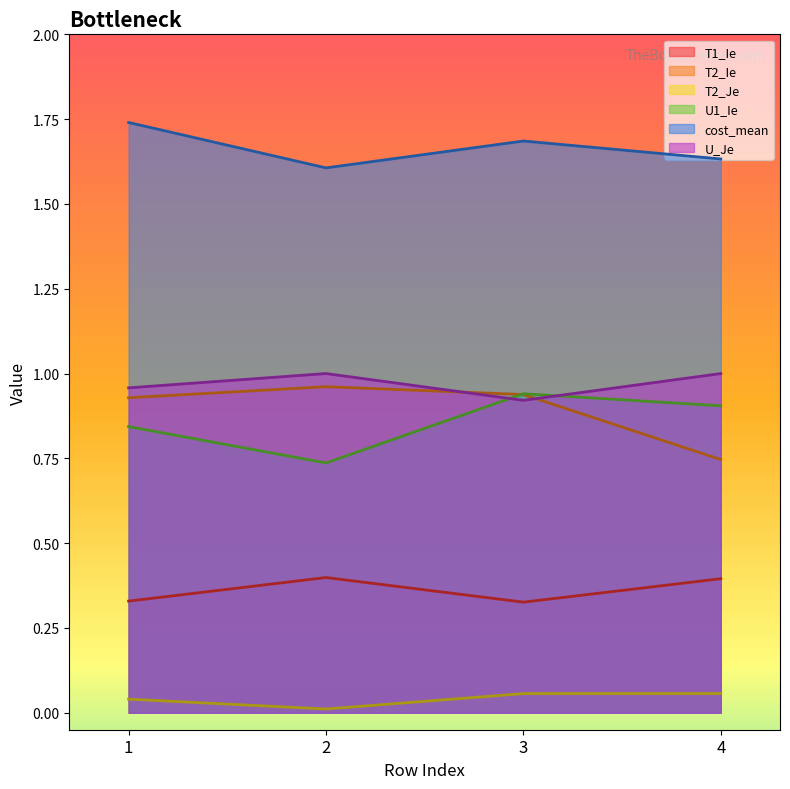

Which series ends up on top after the final intersection of U_Je and T2_Ie?

U_Je